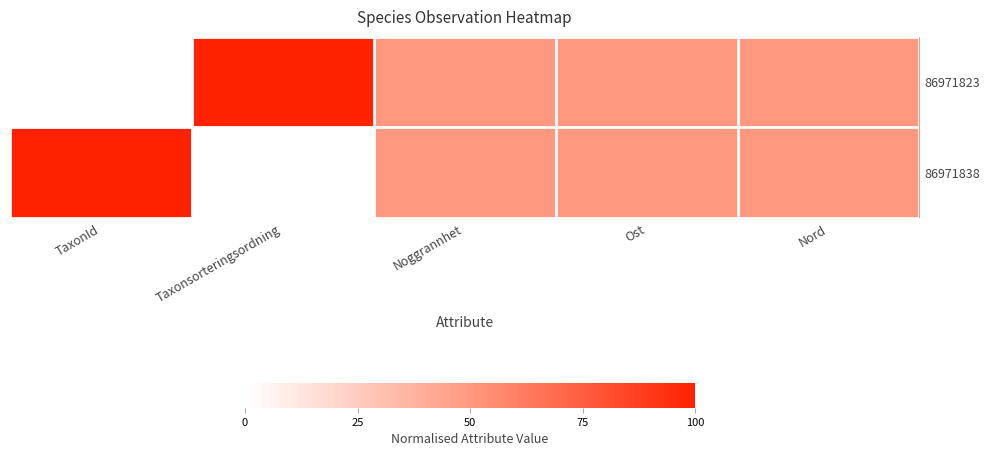

Rank the series at Nord from lowest to highest value.

86971823, 86971838